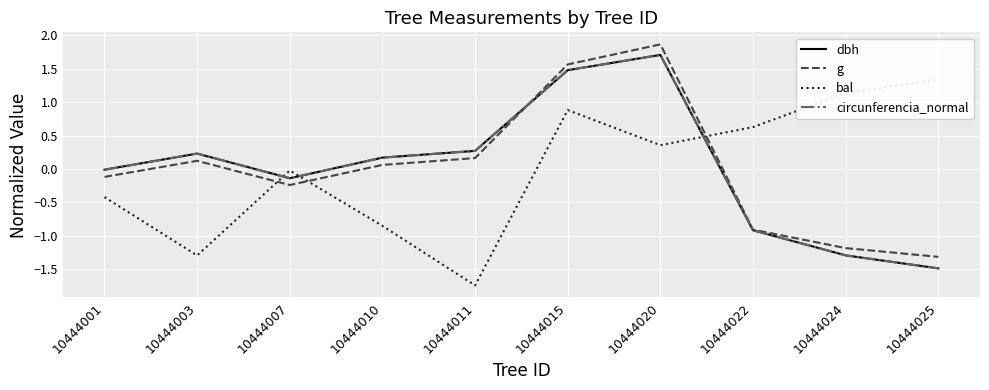

Reading left to right, transcribe all the data shown in this chart.

dbh: -0.0	0.2	-0.1	0.2	0.3	1.5	1.7	-0.9	-1.3	-1.5
g: -0.1	0.1	-0.2	0.1	0.2	1.6	1.9	-0.9	-1.2	-1.3
bal: -0.4	-1.3	-0.0	-0.9	-1.7	0.9	0.4	0.6	1.1	1.3
circunferencia_normal: -0.0	0.2	-0.1	0.2	0.3	1.5	1.7	-0.9	-1.3	-1.5